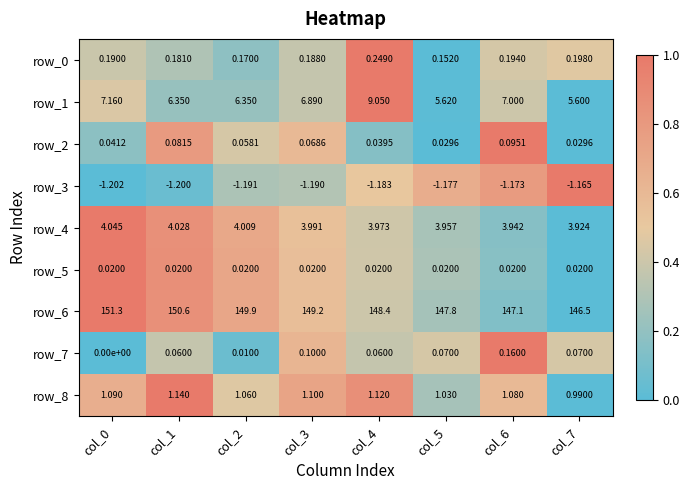

What is the total value across all series at col_3?

160.4